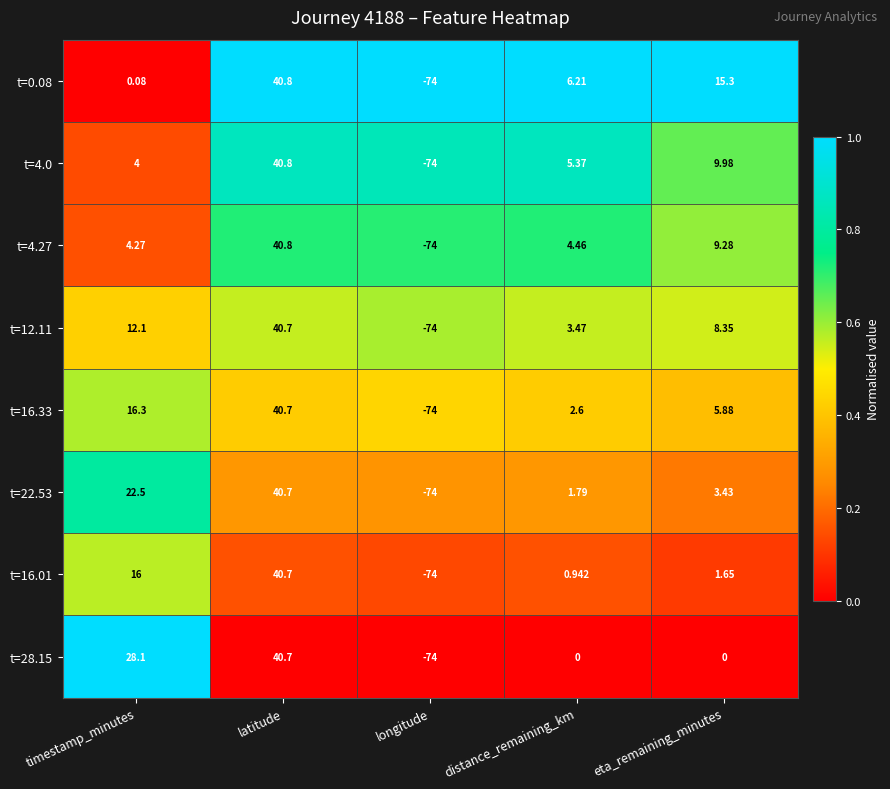

How many values in the t=0.08 series exceed 6?

3